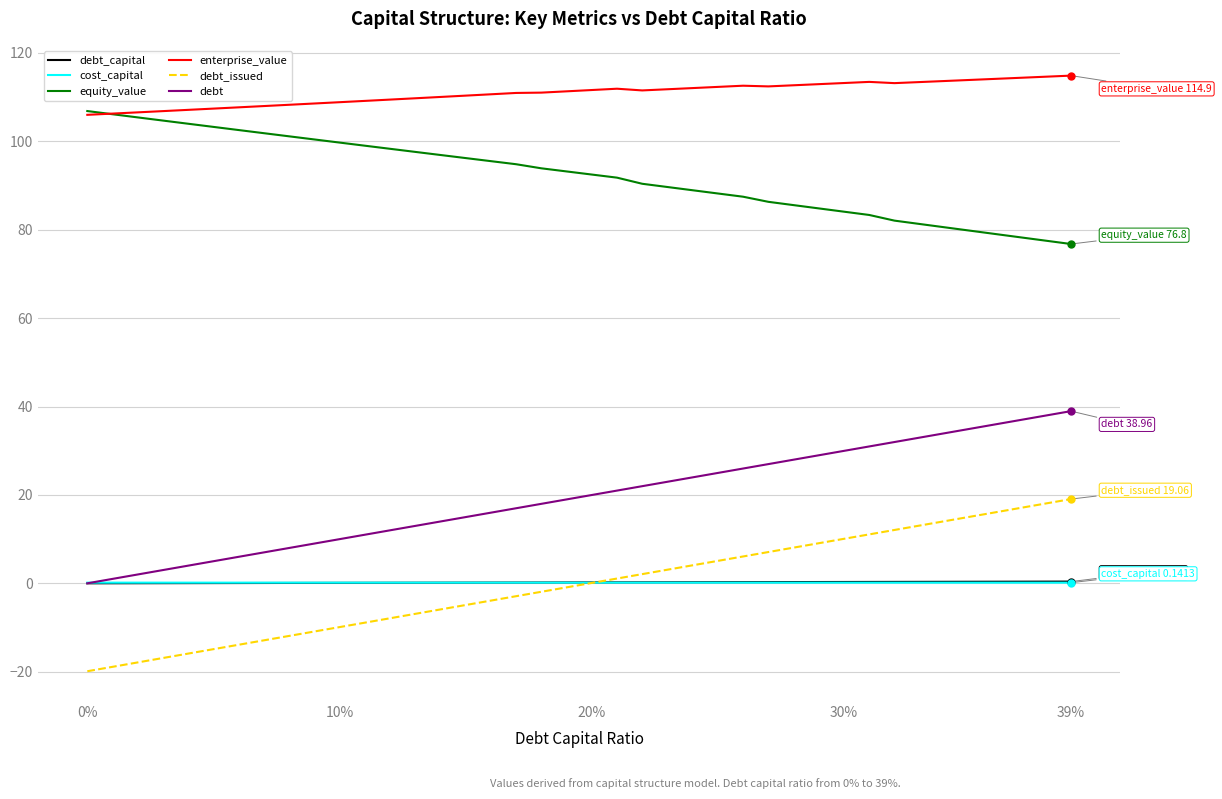

True or false: debt_issued and equity_value intersect in this chart.

False